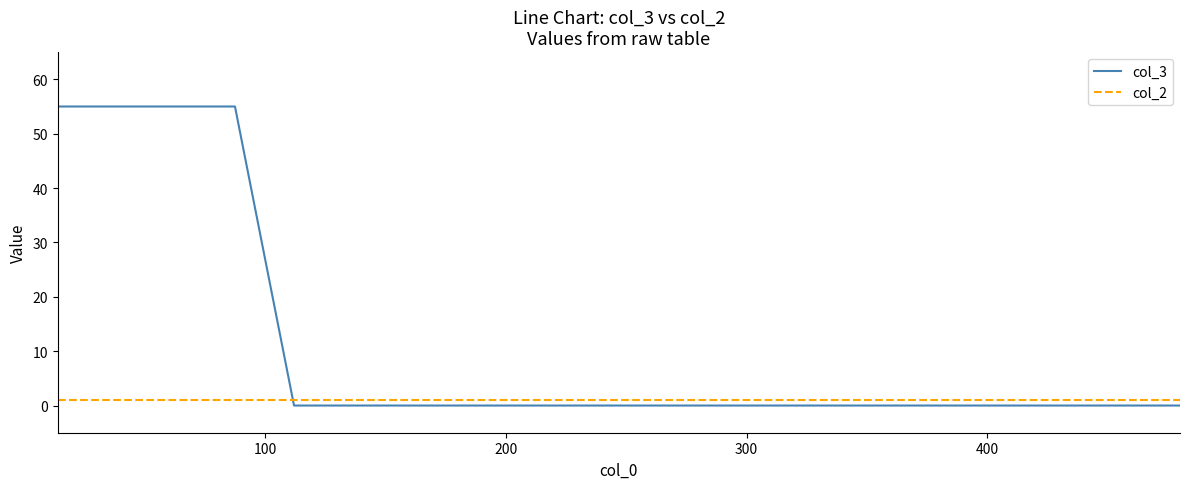

List the series in order of their overall mean, lowest first.

col_2, col_3